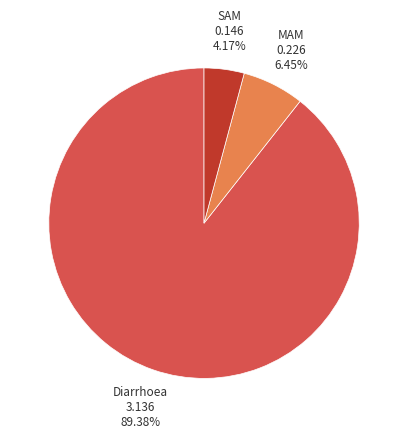

Is there a majority slice in this chart?

Yes